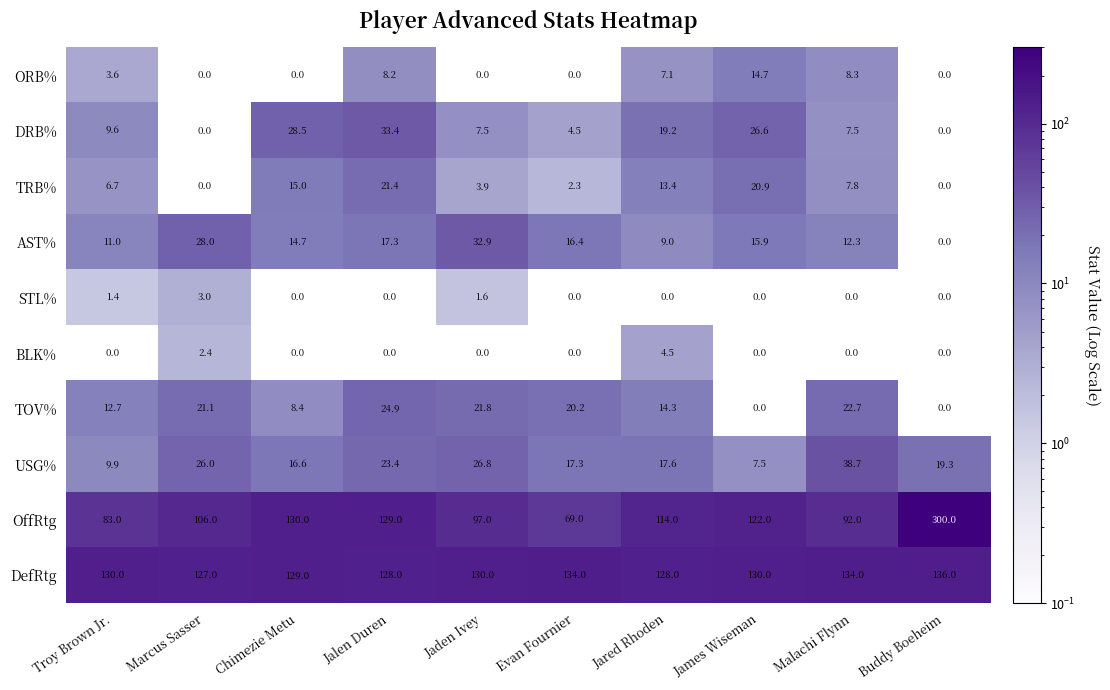

Rank the series at Jared Rhoden from lowest to highest value.

STL%, BLK%, ORB%, AST%, TRB%, TOV%, USG%, DRB%, OffRtg, DefRtg